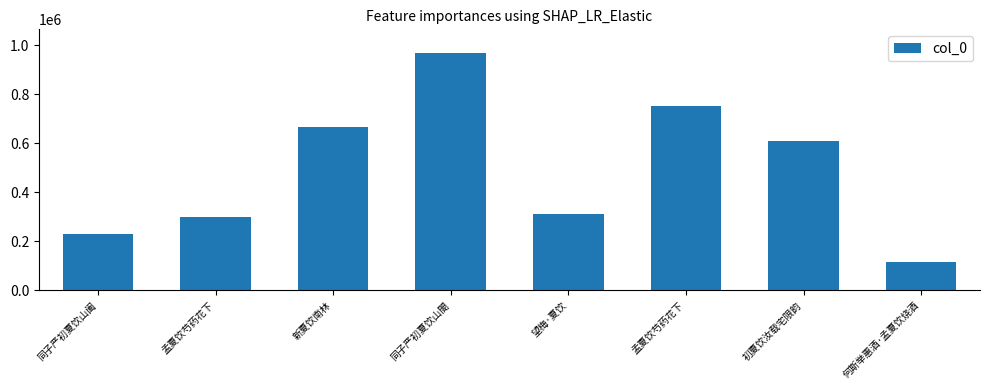

Is it true that the value at 望梅·夏饮 is 84095?

False